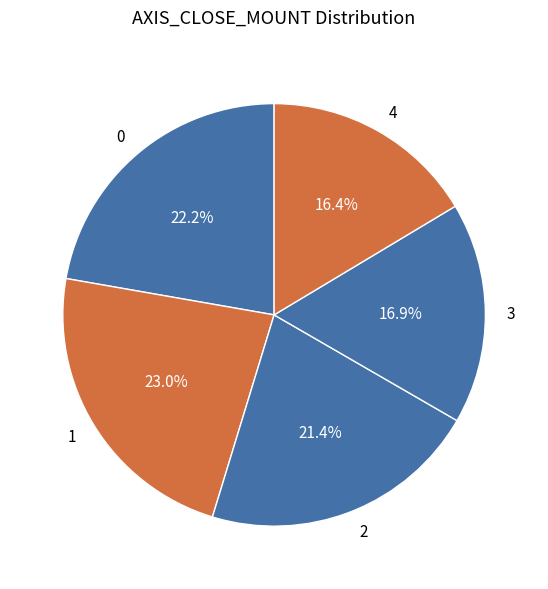

Is there a majority slice in this chart?

No